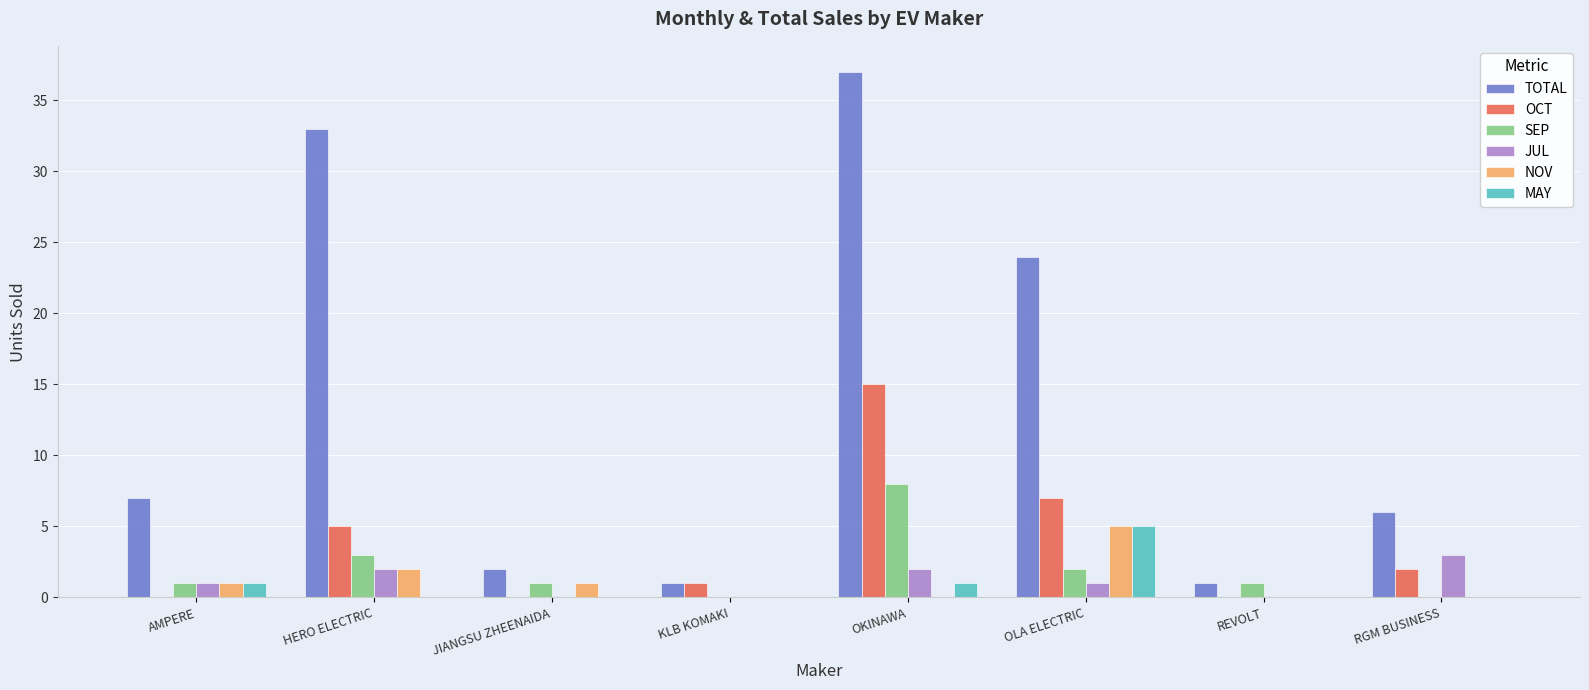

Which category has the highest value across all series?

OKINAWA